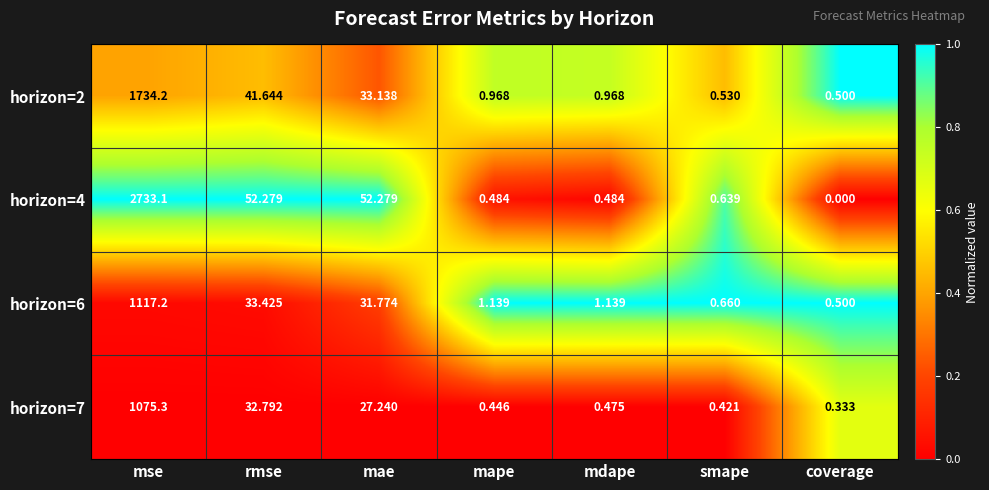

Which category has the lowest value in the horizon=2 series?

coverage